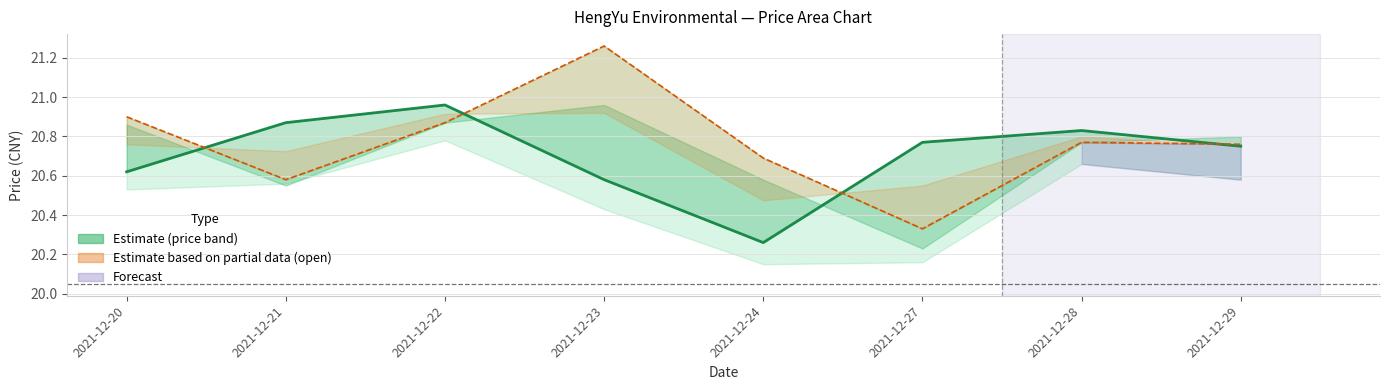

What is the sum of all price values?

165.6